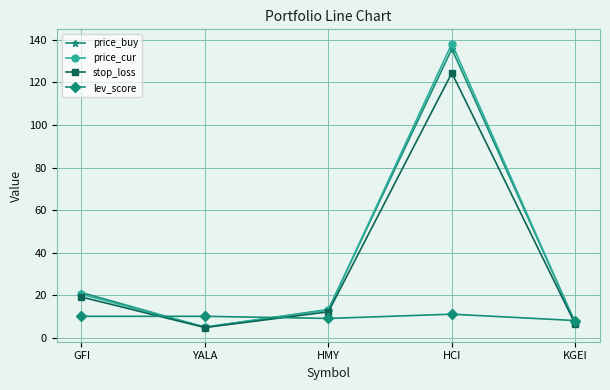

Which category has the lowest value in the stop_loss series?

YALA